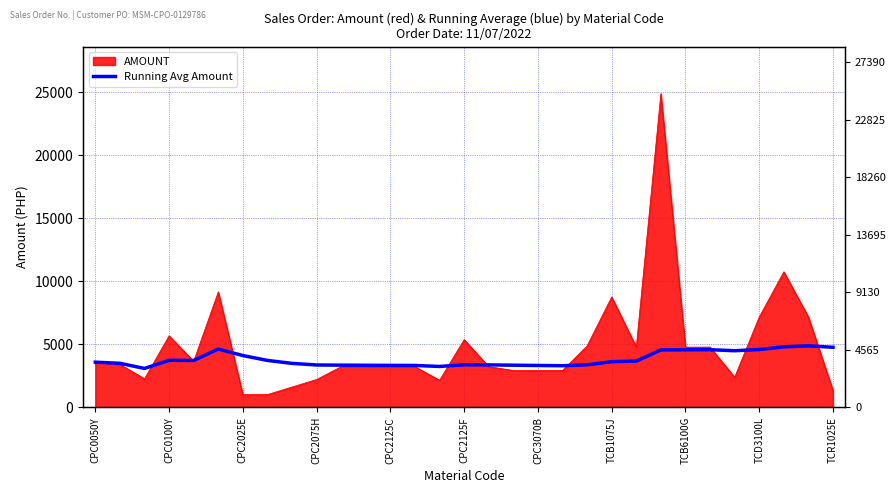

What is the difference between the values at 26 and 19?

1190.8